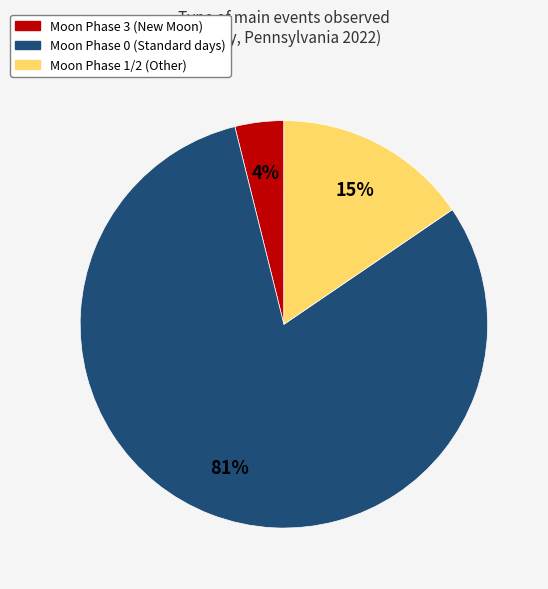

How many segments does this pie chart have?

3